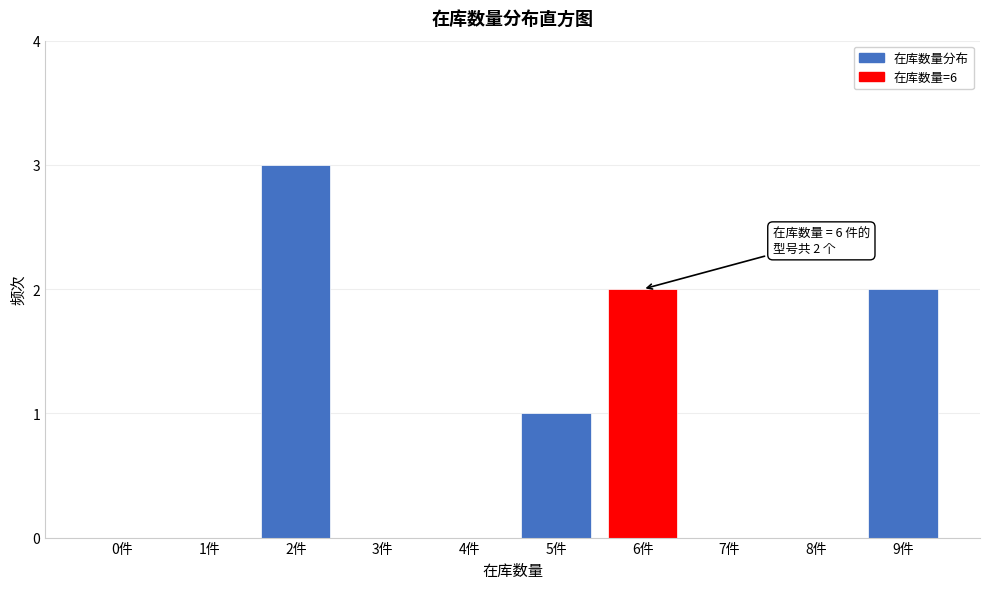

Reading right to left, list all the values displayed in this chart.

9件=2	8件=0	7件=0	6件=2	5件=1	4件=0	3件=0	2件=3	1件=0	0件=0